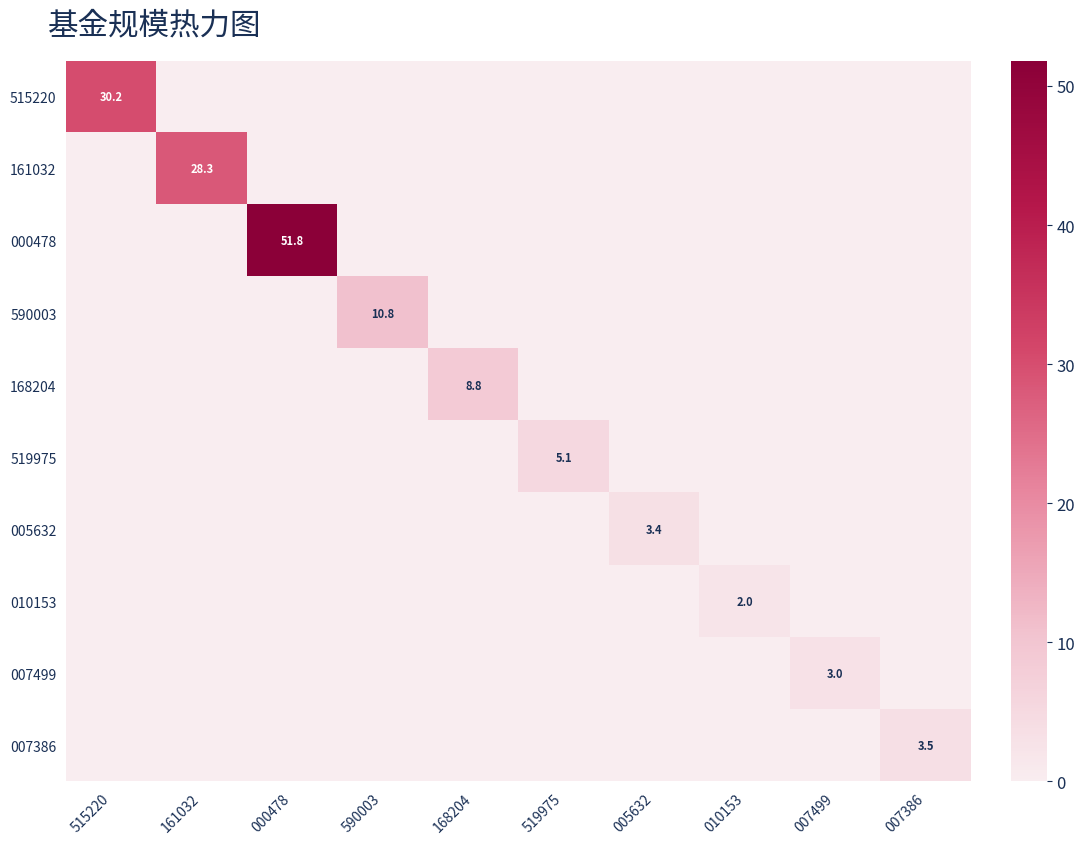

Where is 007386 nearest to the value 1?

515220